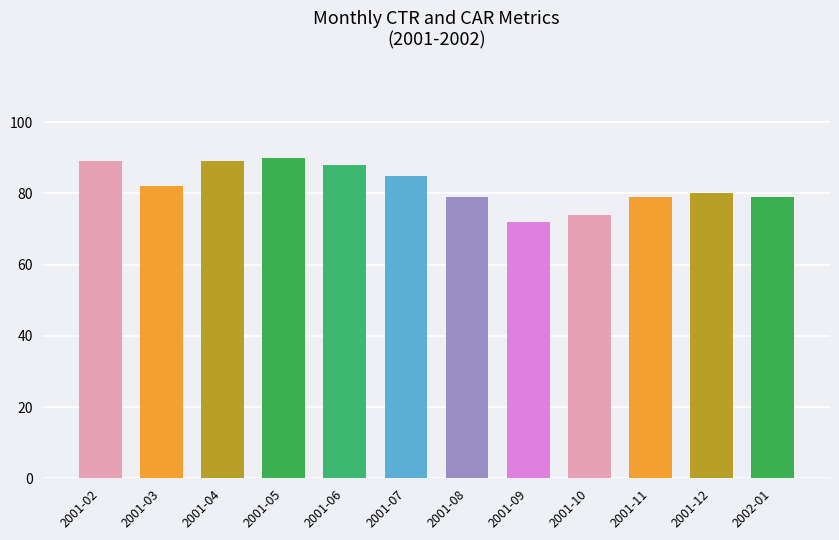

What is the change in value from 2001-07 to 2001-12?

-5